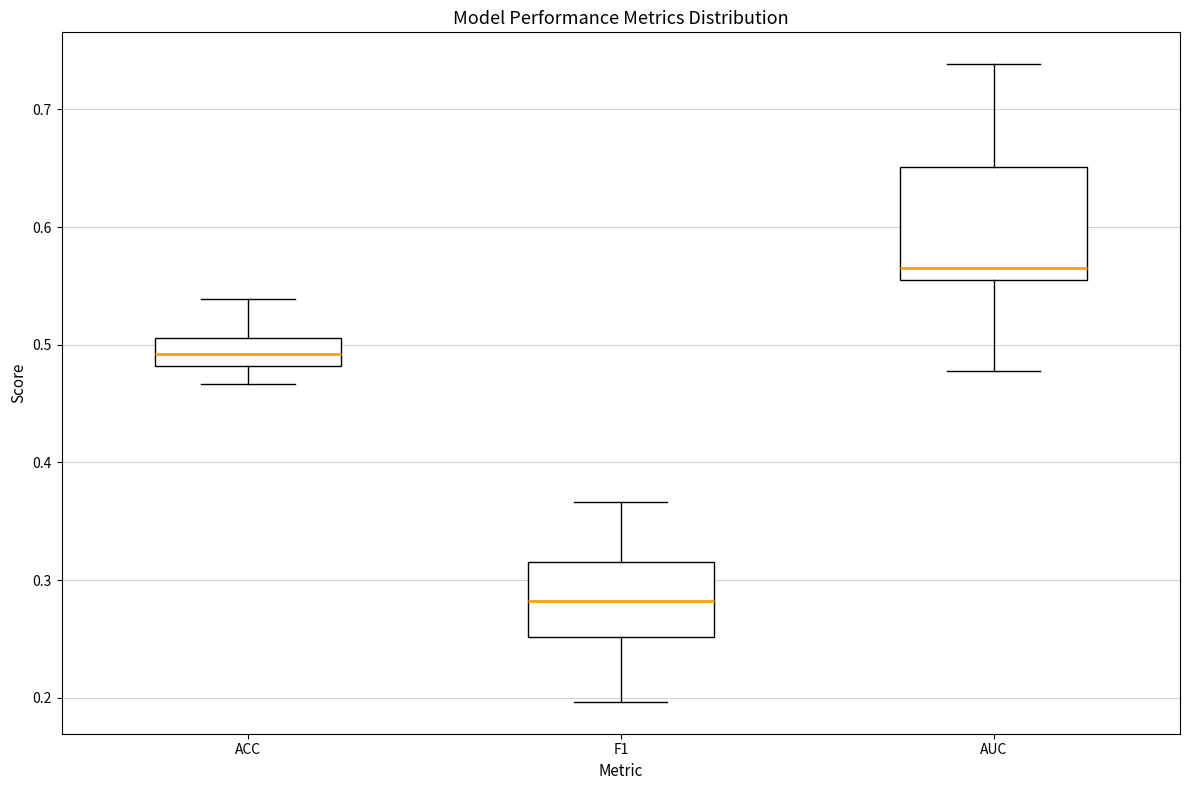

Reading left to right, read every box against the y-axis: the position of its median line, the range the box covers, and the ends of its whiskers. The values are not printed on the chart, so give them approximately, as read against the axis.

ACC: median 0.49, box 0.48 to 0.51, whiskers 0.47 to 0.54
F1: median 0.28, box 0.25 to 0.32, whiskers 0.20 to 0.37
AUC: median 0.57, box 0.55 to 0.65, whiskers 0.48 to 0.74